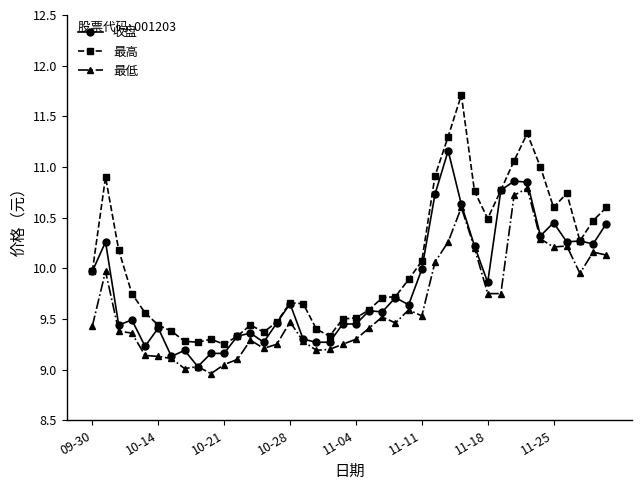

True or false: 最低 and 最高 intersect in this chart.

False